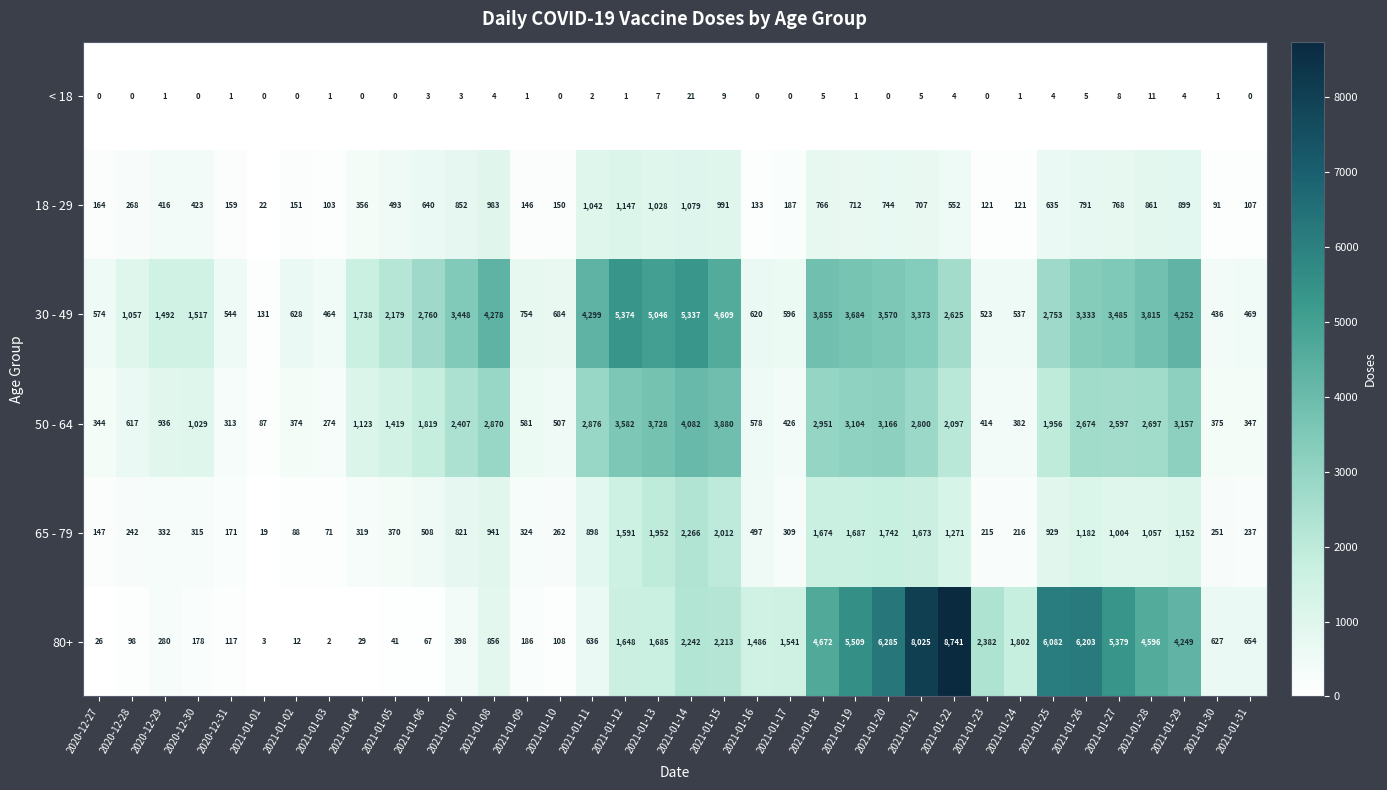

Is the value of < 18 at 2021-01-03 greater than the value of 30 - 49 at 2021-01-12?

No